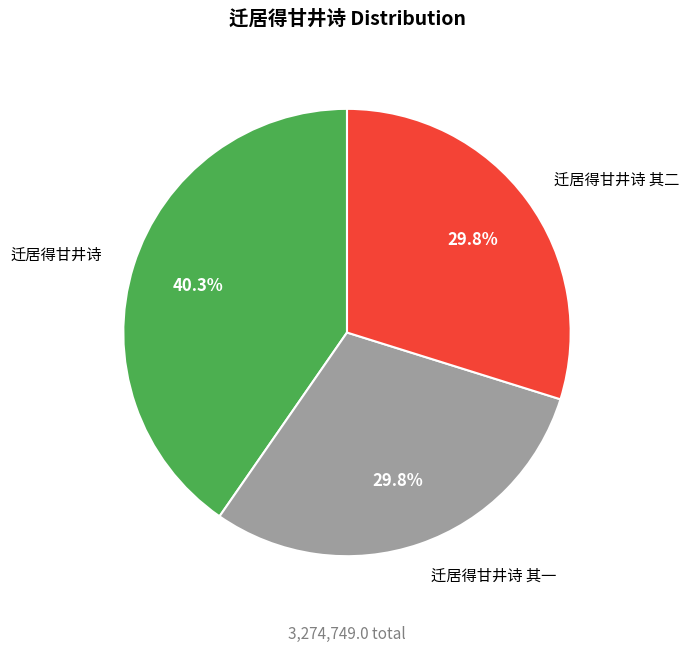

Which slice is the largest?

迁居得甘井诗